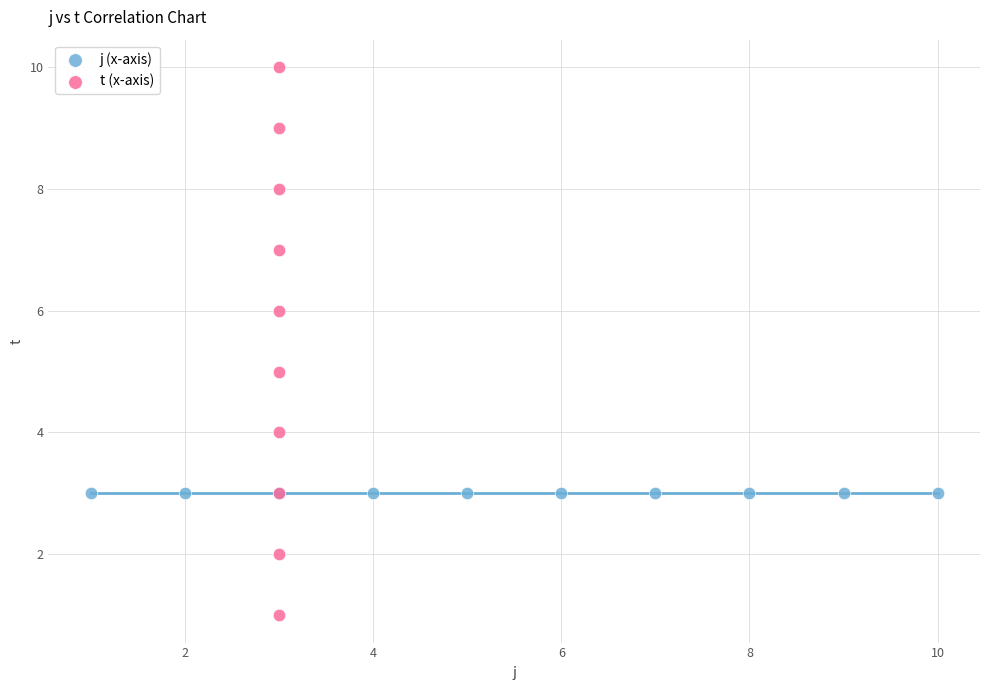

Which series contains the highest Y value?

t (x-axis)